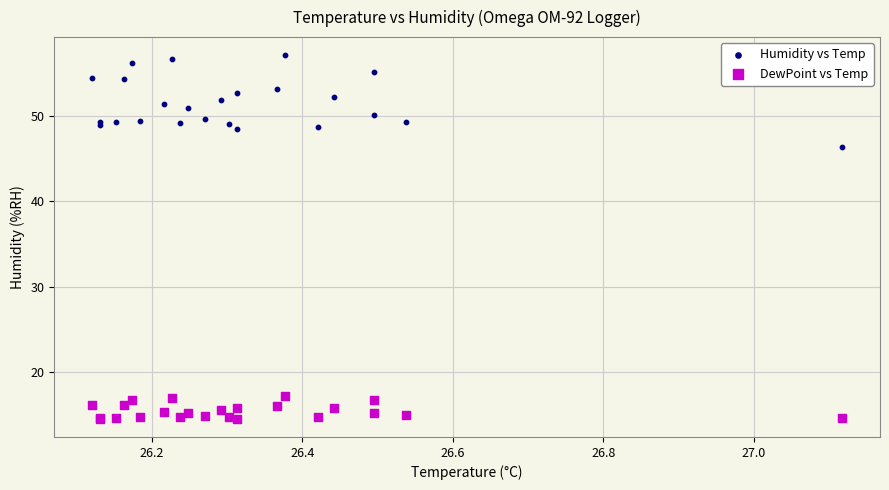

Which series contains the highest Y value?

Humidity vs Temp